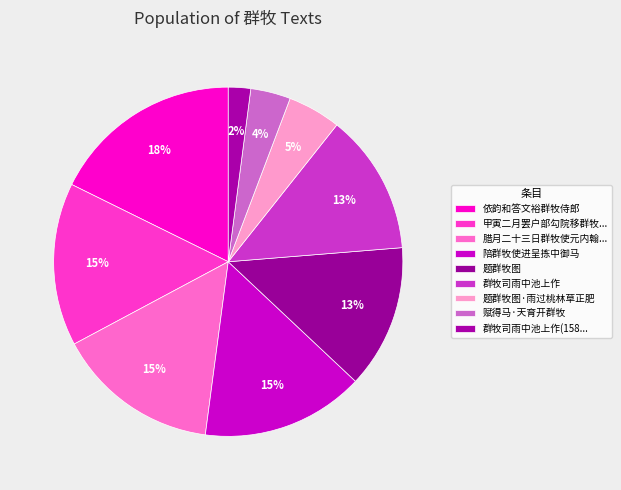

Is it true that 群牧司雨中池上作 is 13% of the pie?

True